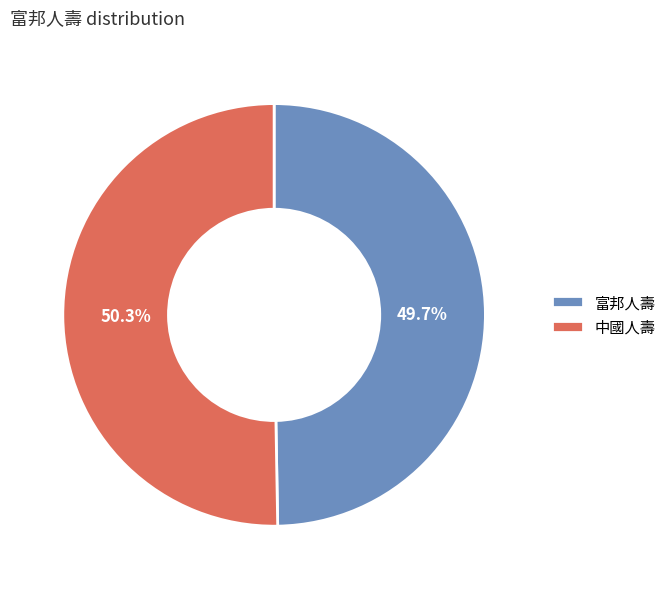

To the nearest percent, what is the difference between the largest and smallest slice percentages?

1%